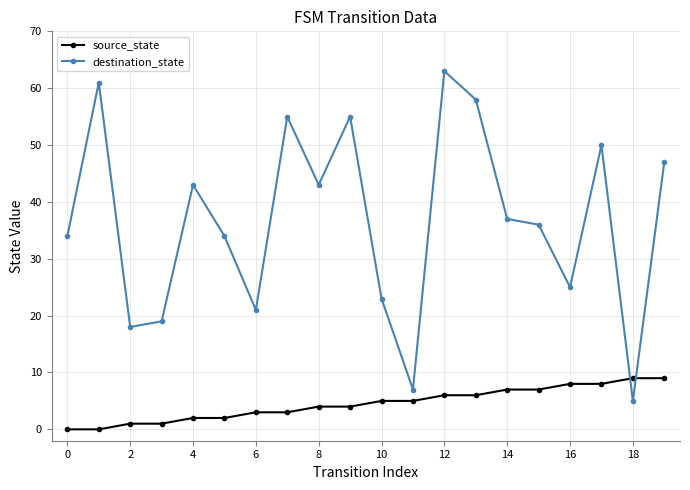

Which series has the largest range (max minus min)?

destination_state